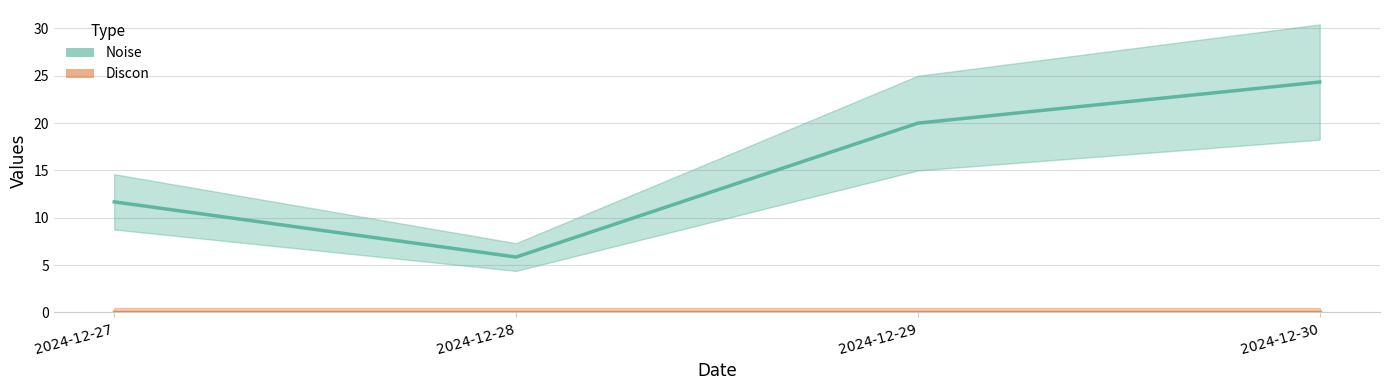

The value of Noise at 2024-12-30 is 33.3. True or false?

False